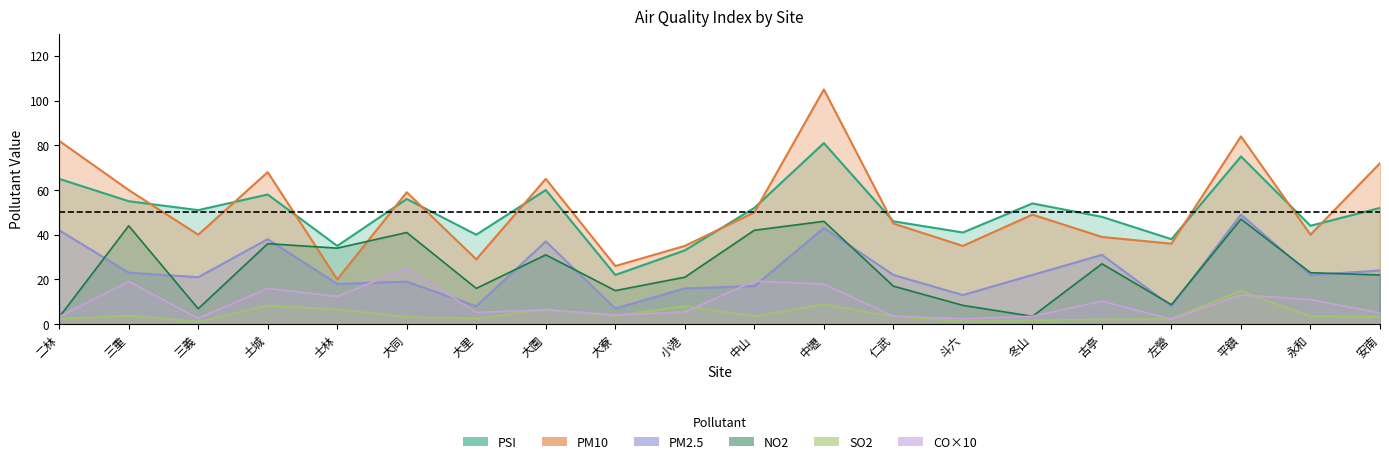

Is the value of SO2 at 左營 greater than the value of PSI at 仁武?

No